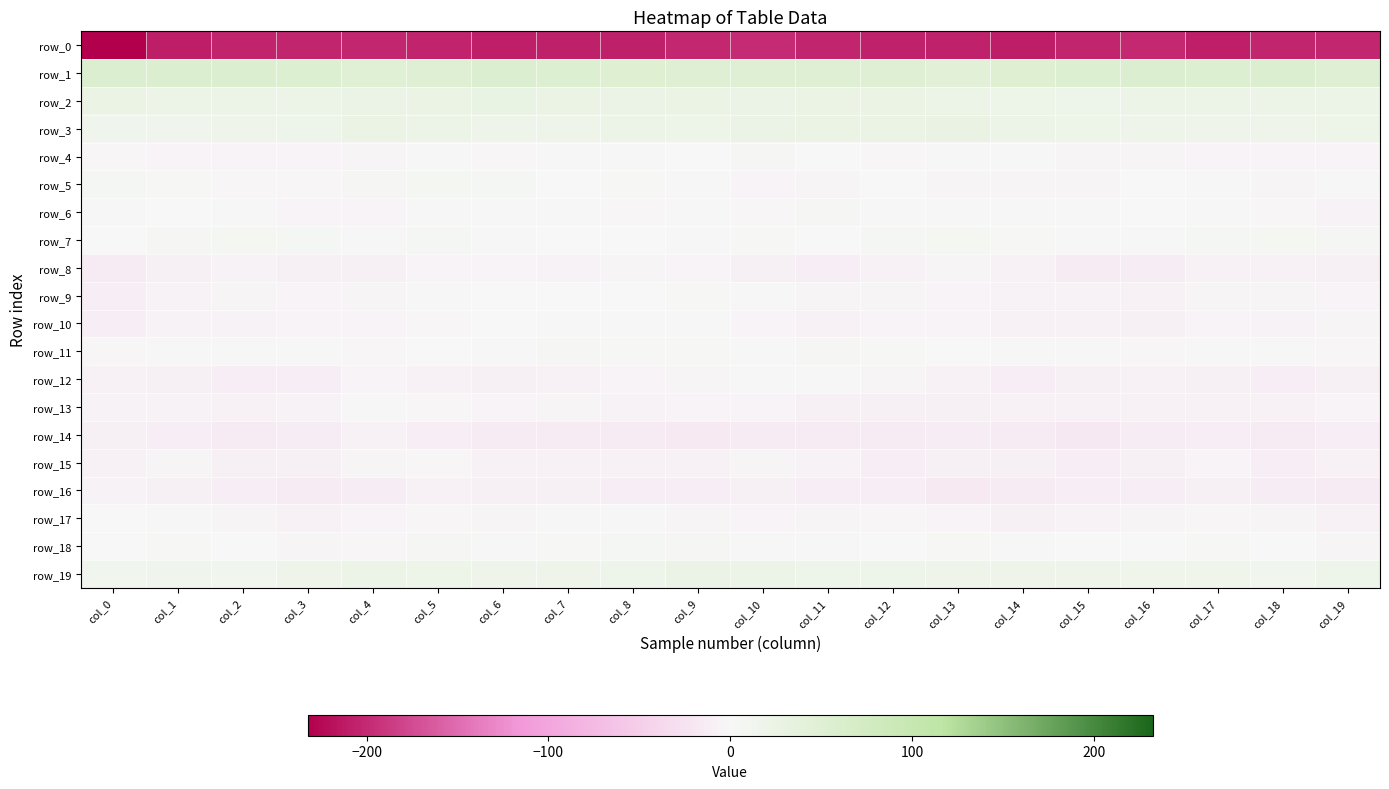

What is the difference between the highest and lowest values at col_11?

254.6